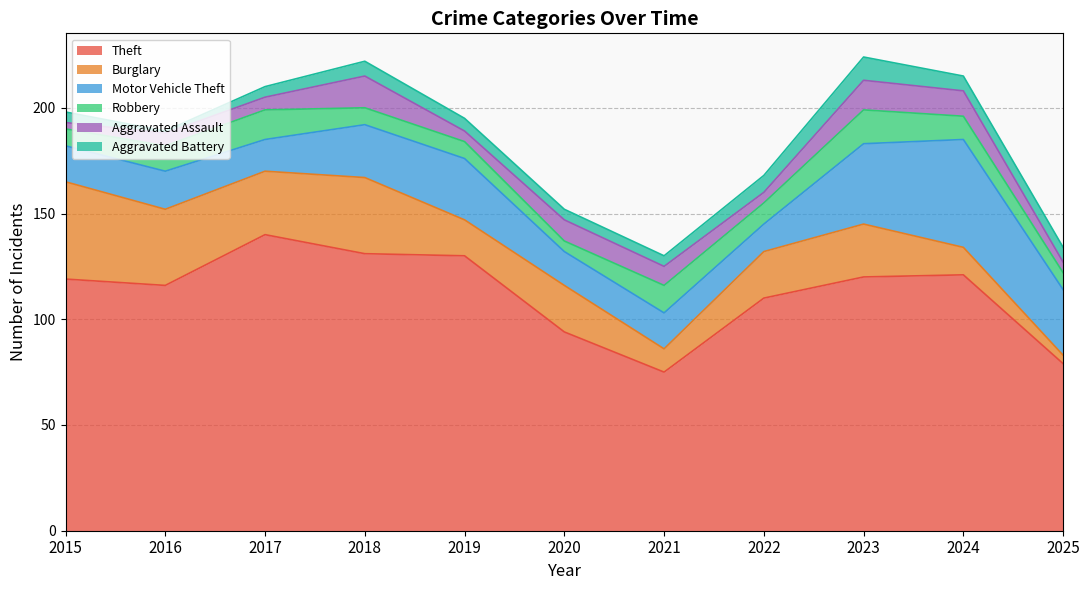

How many intersections are there between Motor Vehicle Theft and Burglary?

5